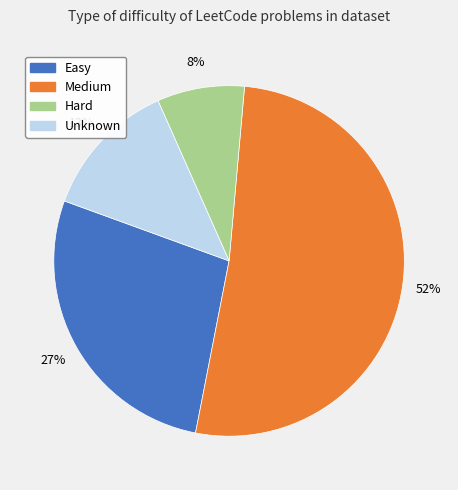

Is there a majority slice in this chart?

Yes